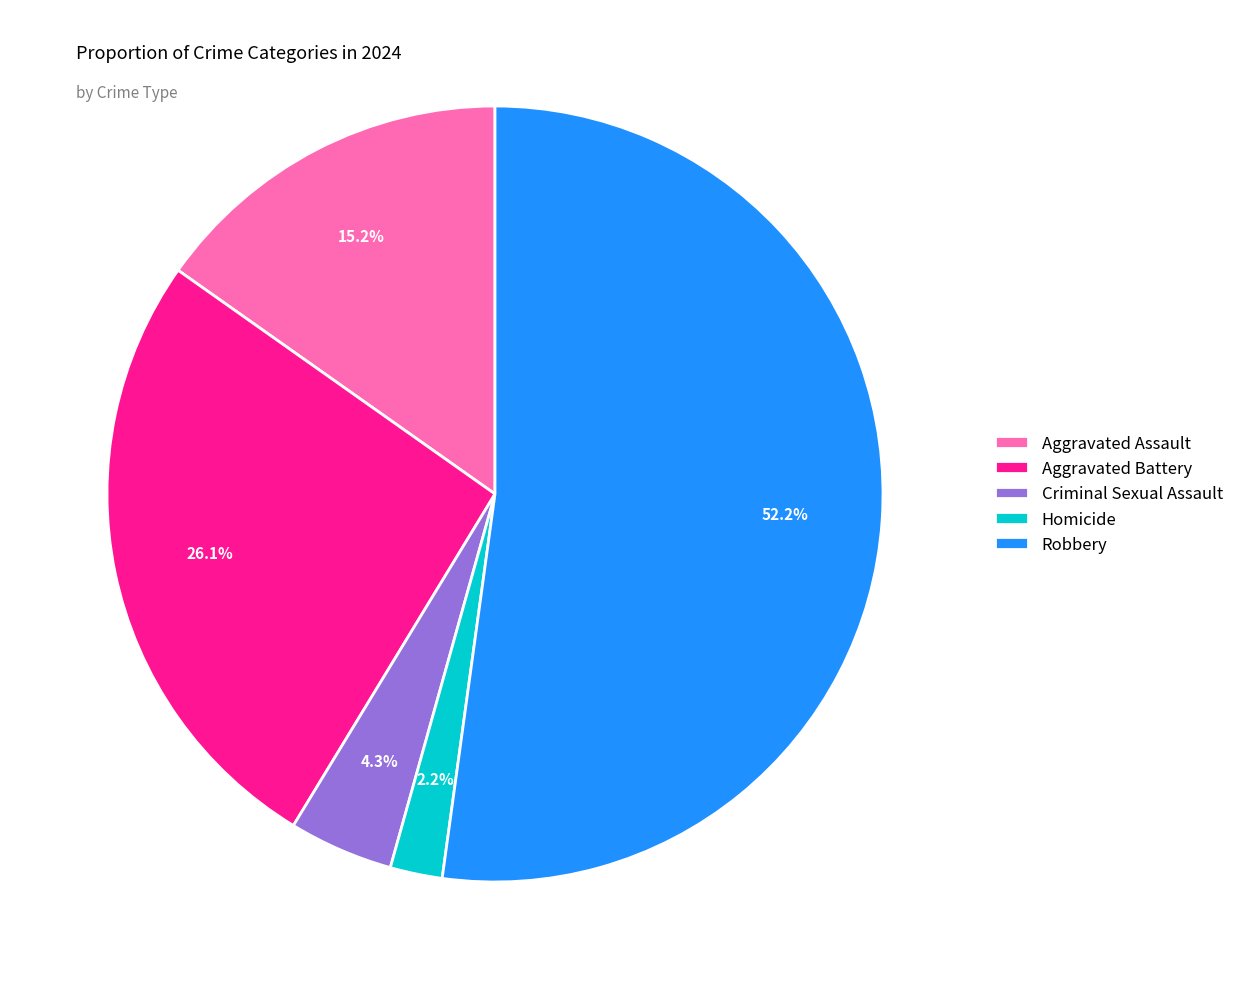

How many segments does this pie chart have?

5